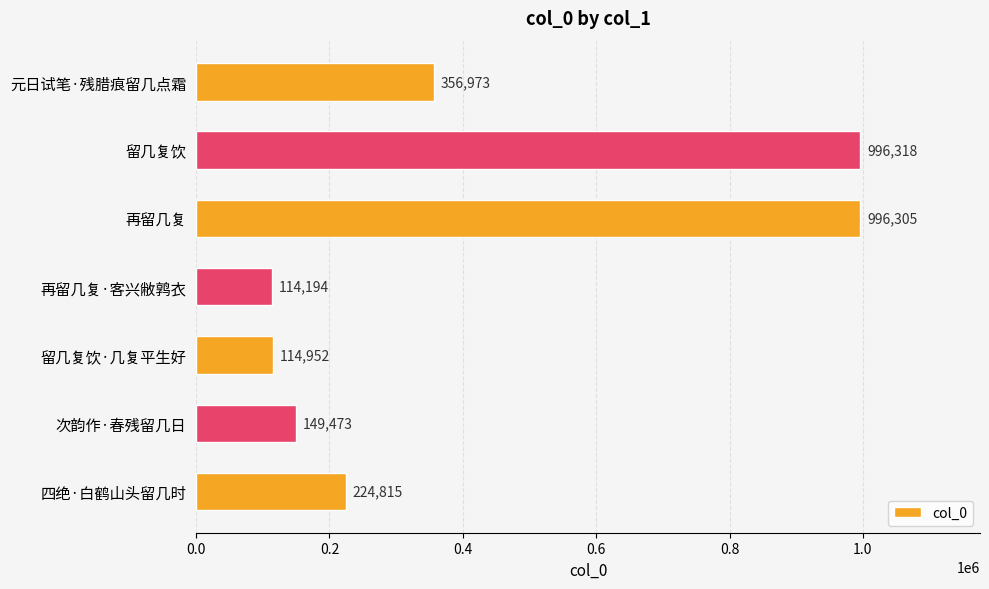

How many data points are less than 224815?

3